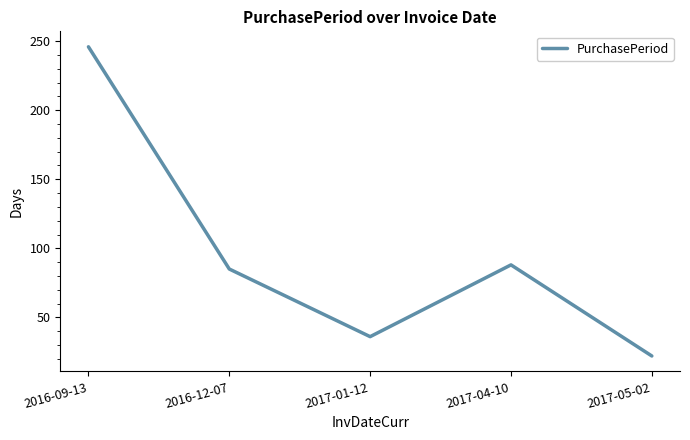

How many interior local valleys (lower than both neighbors) does the data have?

1